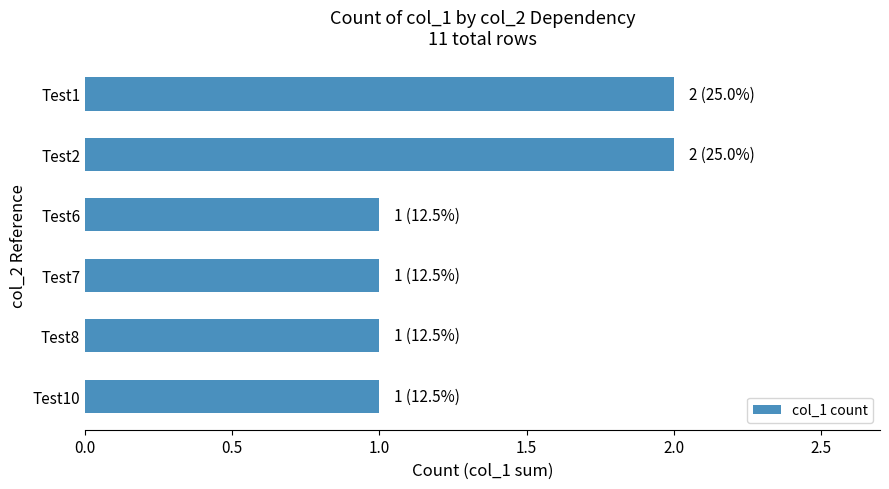

Reading bottom to top, extract all data points from this chart.

Test10=1	Test8=1	Test7=1	Test6=1	Test2=2	Test1=2